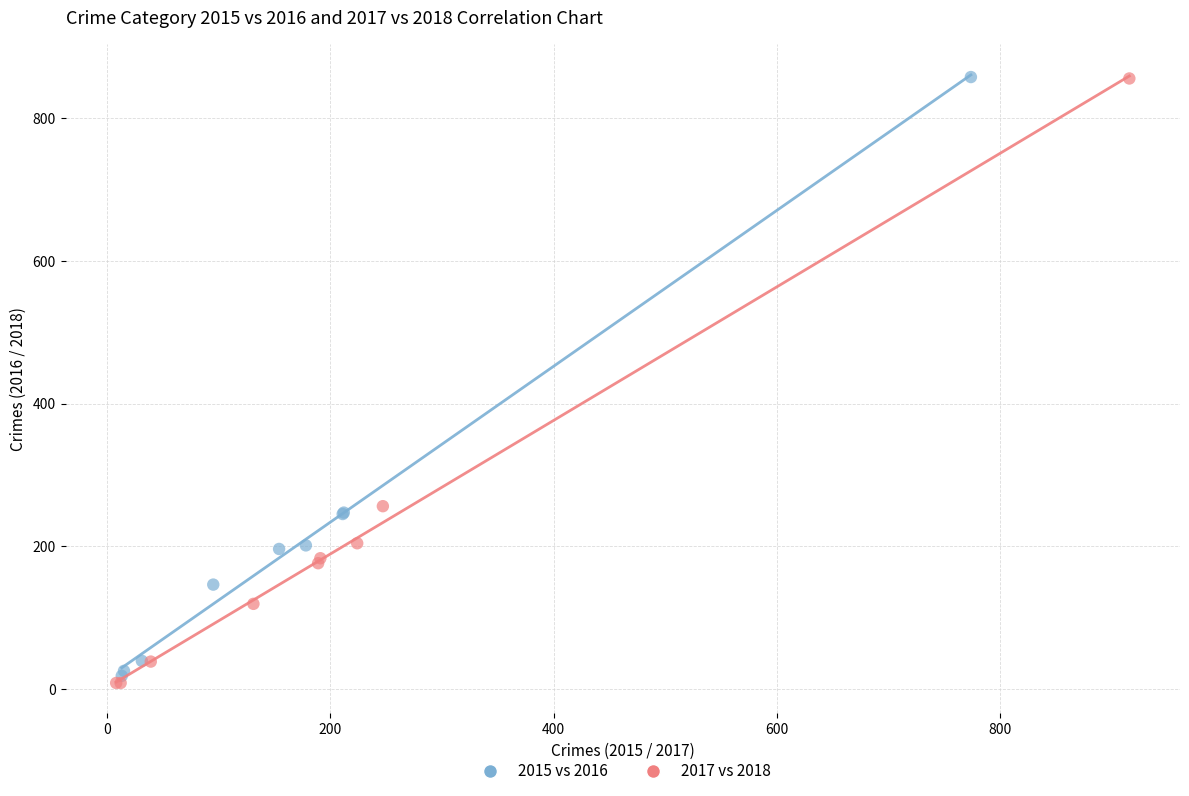

Which series has the widest spread of Y values?

2017 vs 2018